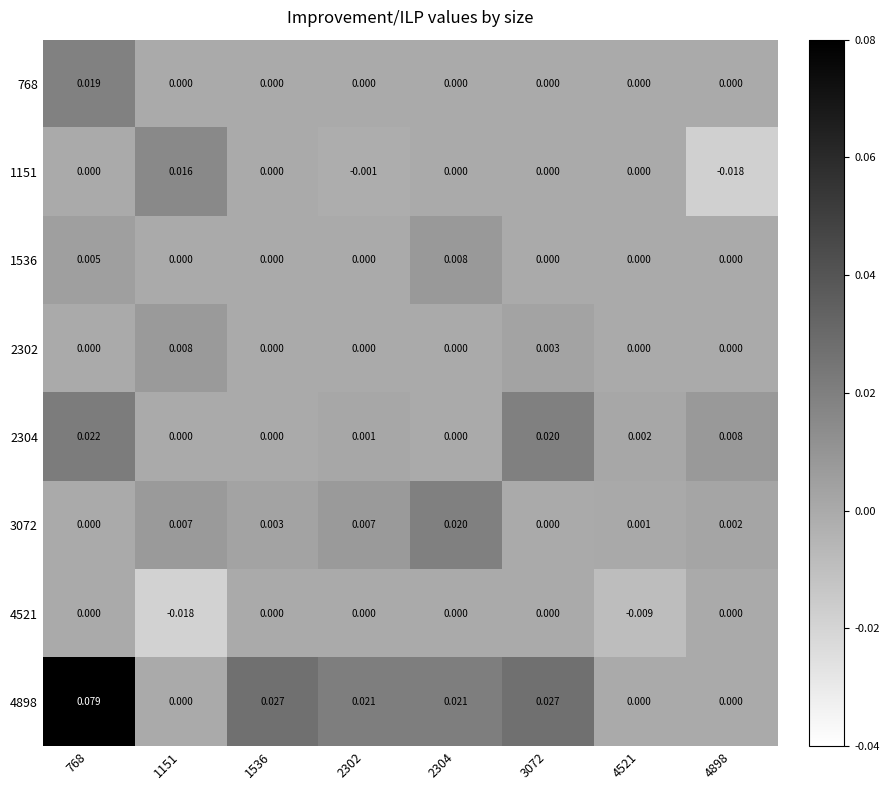

Is the value of 1151 at 1151 greater than the value of 768 at 4521?

Yes